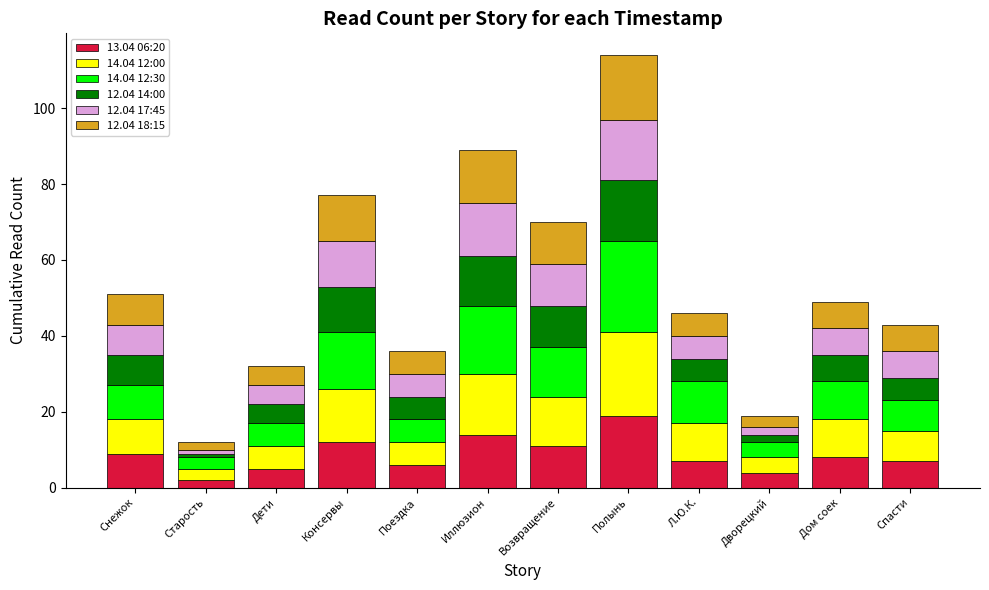

Which category has the highest value in the 13.04 06:20 series?

Полынь